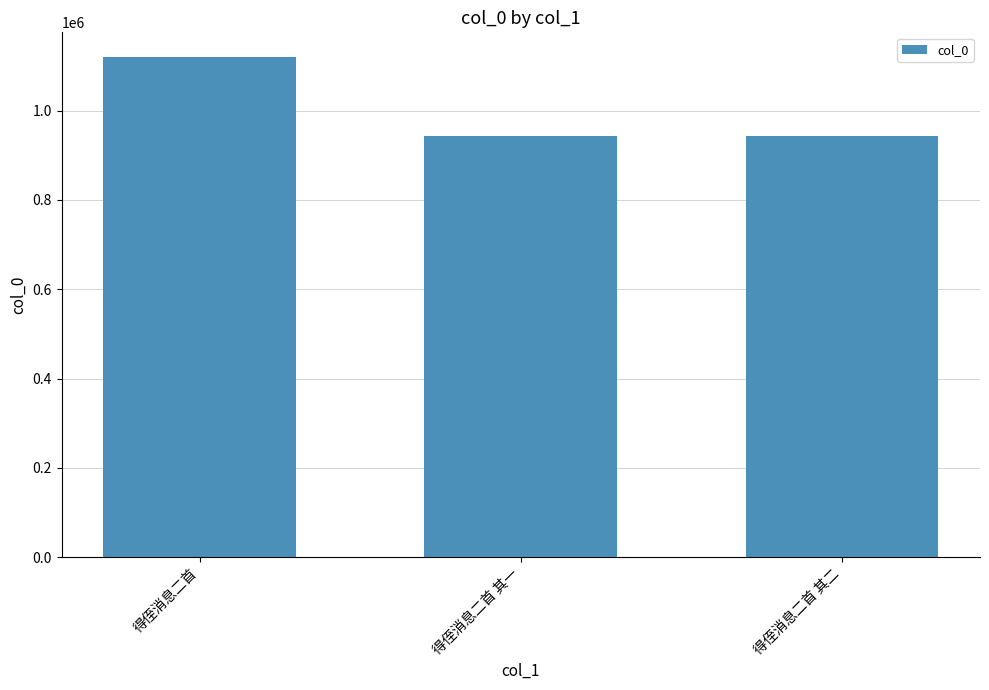

What is the label of the 2nd bar from the right?

得侄消息二首 其一